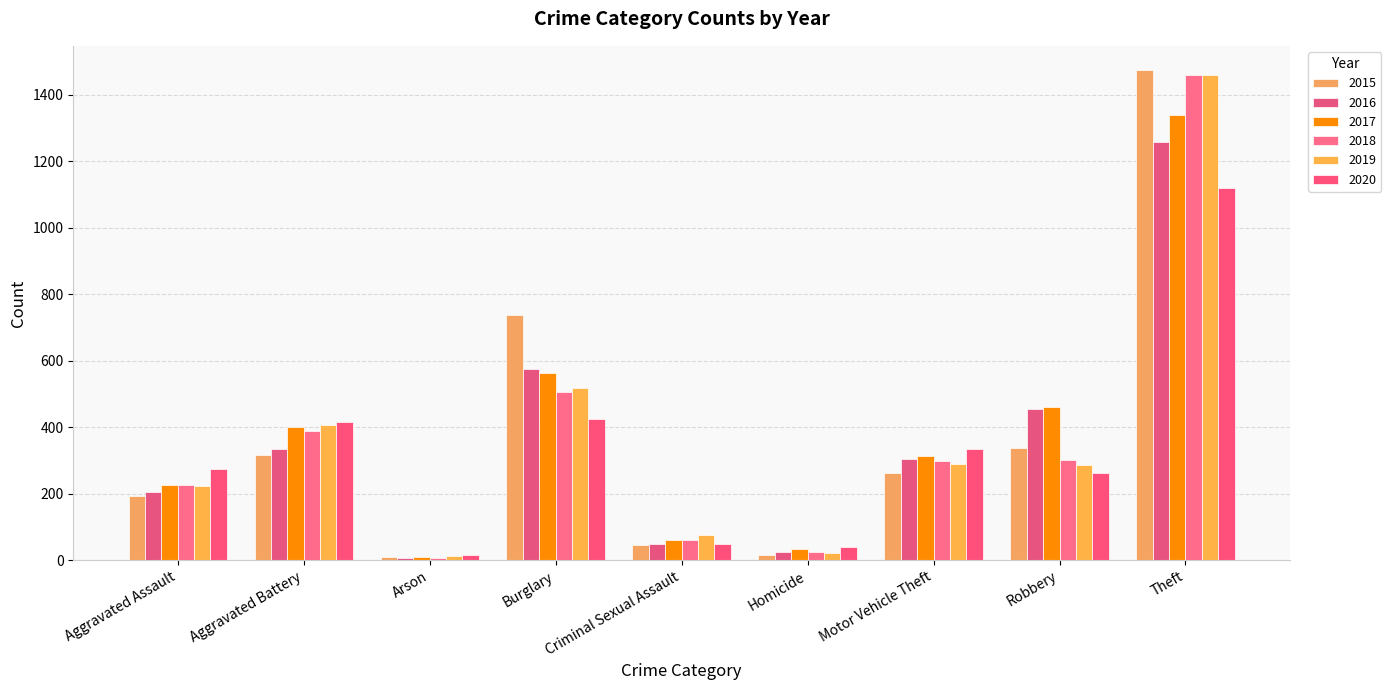

Which series has the largest range (max minus min)?

2015